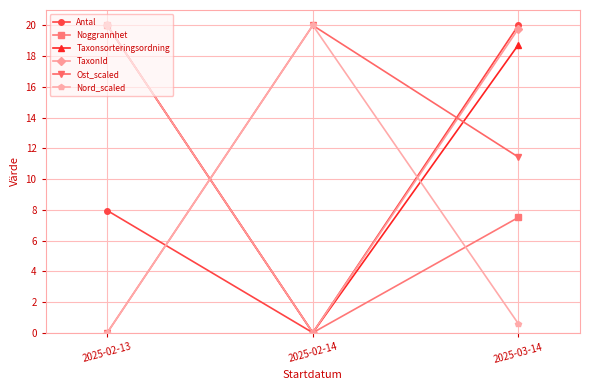

Reading left to right, what are all the values shown in this chart?

Antal: 2025-02-13=8.0	2025-02-14=0.0	2025-03-14=20.0
Noggrannhet: 2025-02-13=20.0	2025-02-14=0.0	2025-03-14=7.5
Taxonsorteringsordning: 2025-02-13=20.0	2025-02-14=0.0	2025-03-14=18.7
TaxonId: 2025-02-13=20.0	2025-02-14=0.0	2025-03-14=19.8
Ost_scaled: 2025-02-13=0.0	2025-02-14=20.0	2025-03-14=11.4
Nord_scaled: 2025-02-13=0.0	2025-02-14=20.0	2025-03-14=0.6